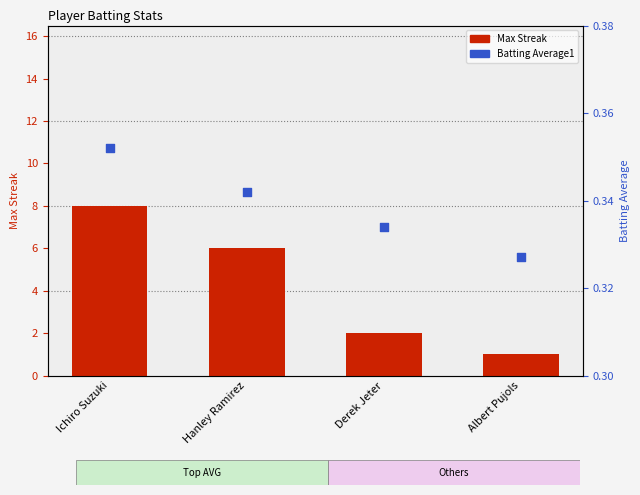

What are all the series names shown in the legend?

Max Streak, Batting Average1